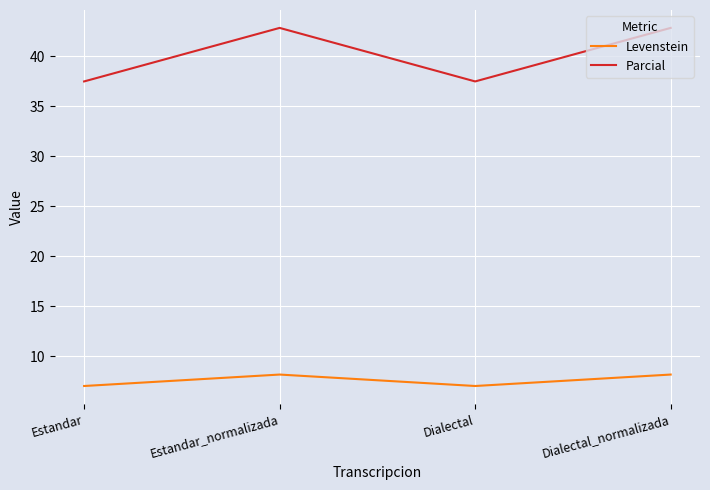

In Parcial, how many points are lower than both neighbors (excluding endpoints)?

1